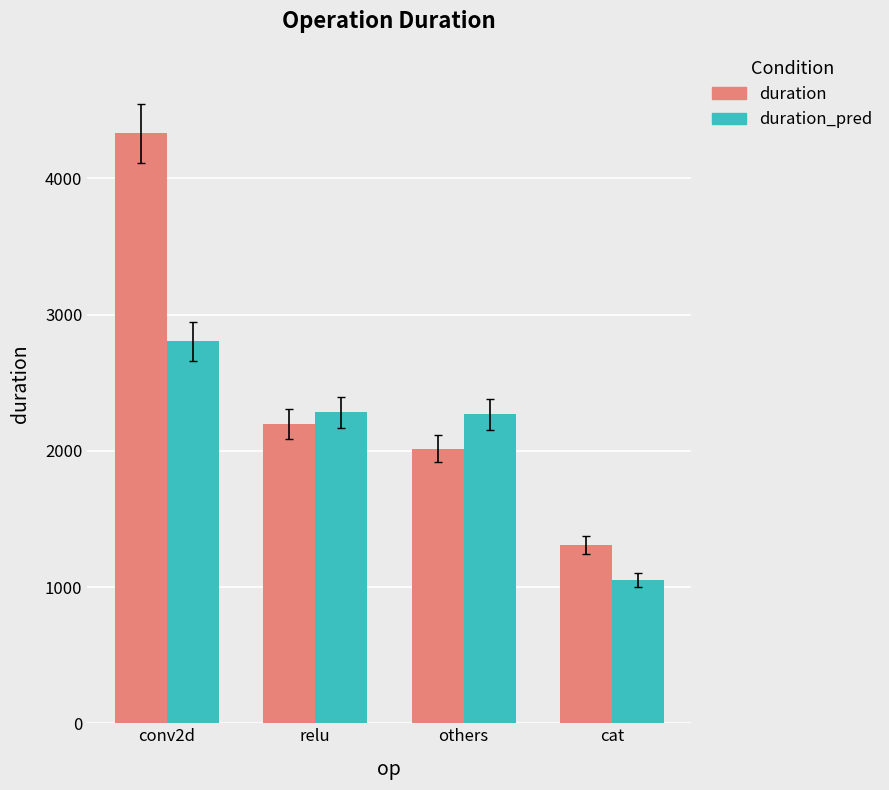

True or false: duration_pred has a value of 3878.9 at relu.

False